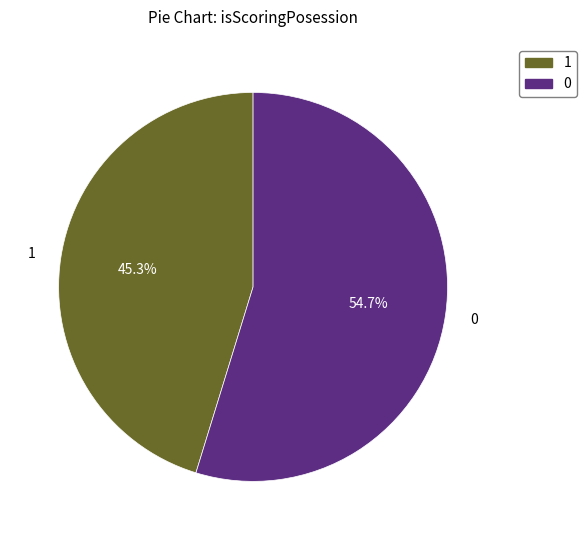

Is it true that 1 is 91% of the pie?

False